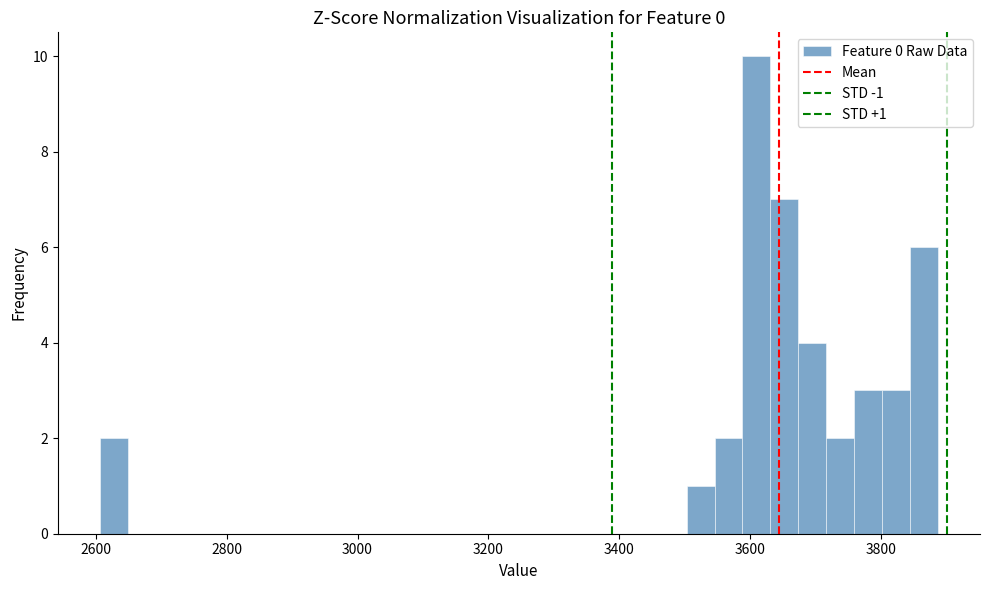

Read against the x-axis, roughly where is the centre of the tallest bar?

3600